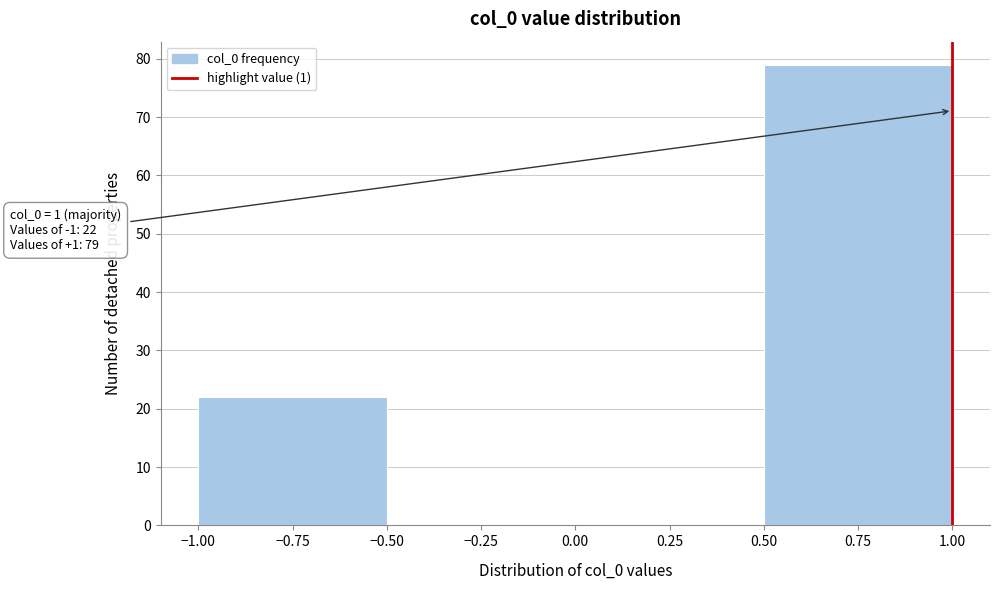

Which range on the x-axis has the tallest bar?

0.50 to 1.00